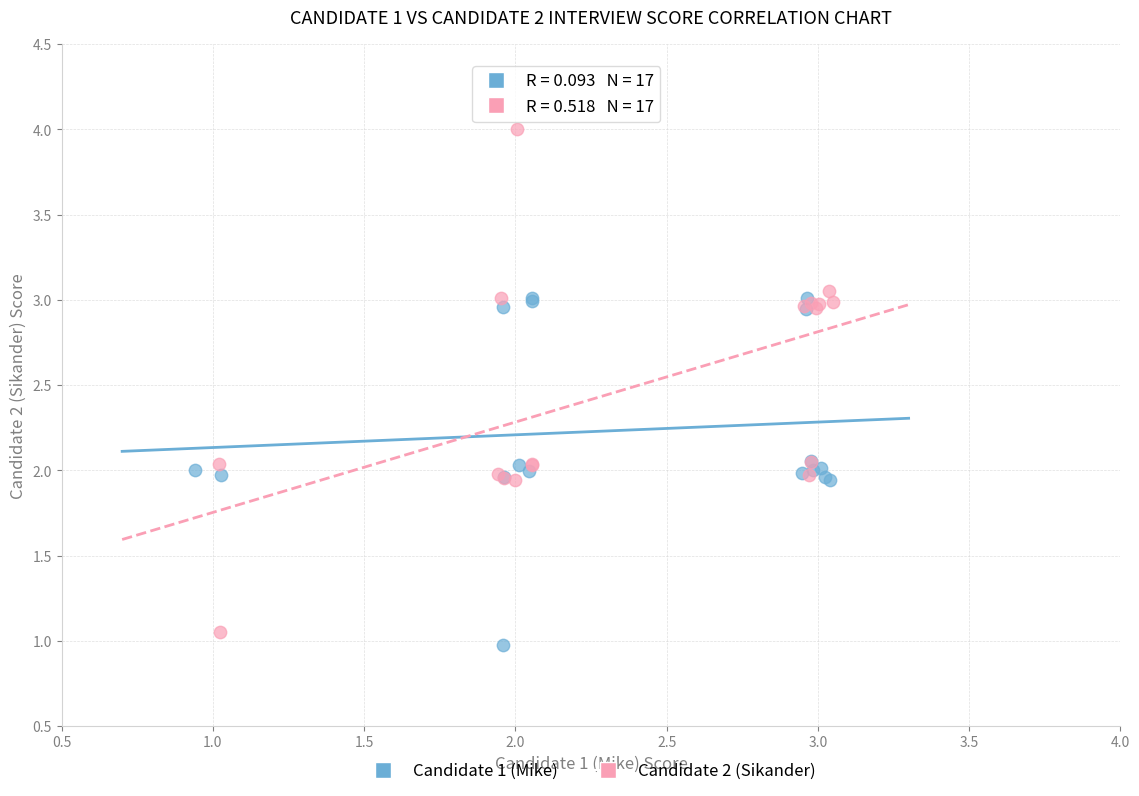

Which series contains the highest Y value?

Candidate 2 (Sikander)